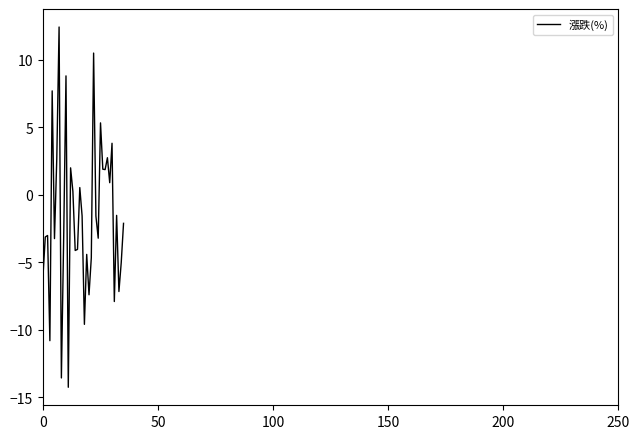

What is the difference between the maximum and minimum values?

26.7